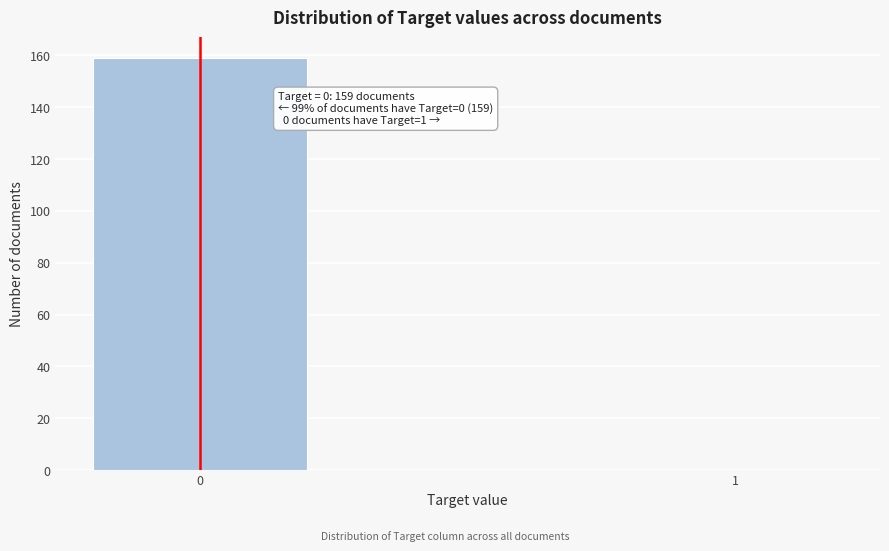

Reading left to right, list all the values displayed in this chart.

0=159	1=0